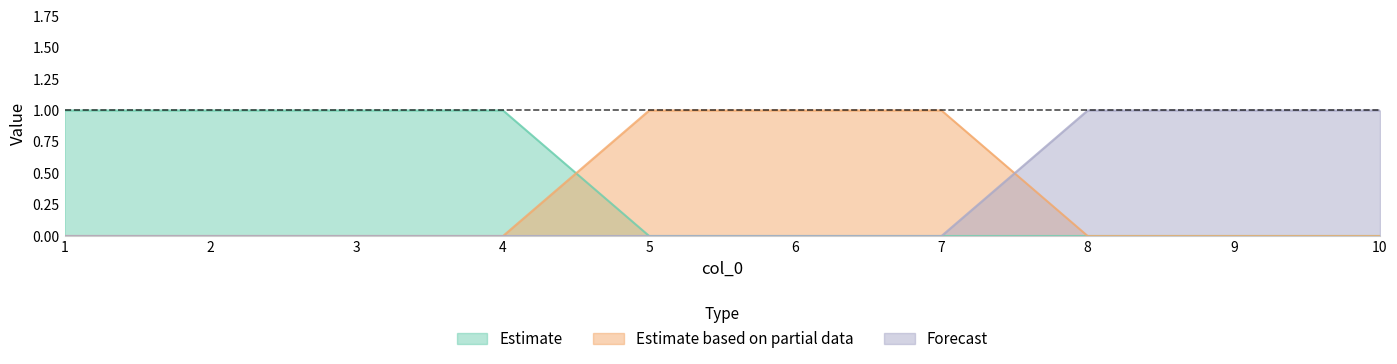

Is it true that 0 equals 0 at 6?

True